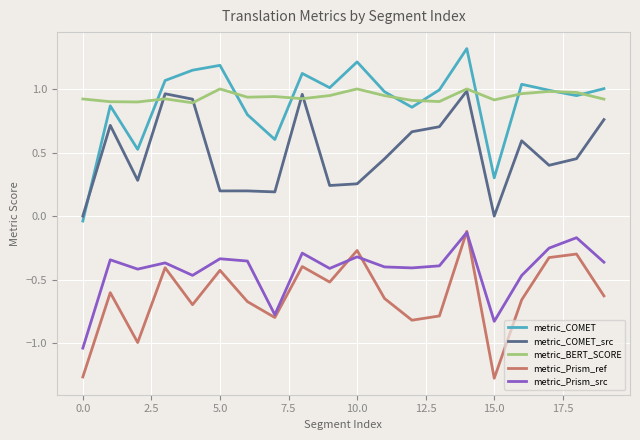

Which series has the largest range (max minus min)?

metric_COMET